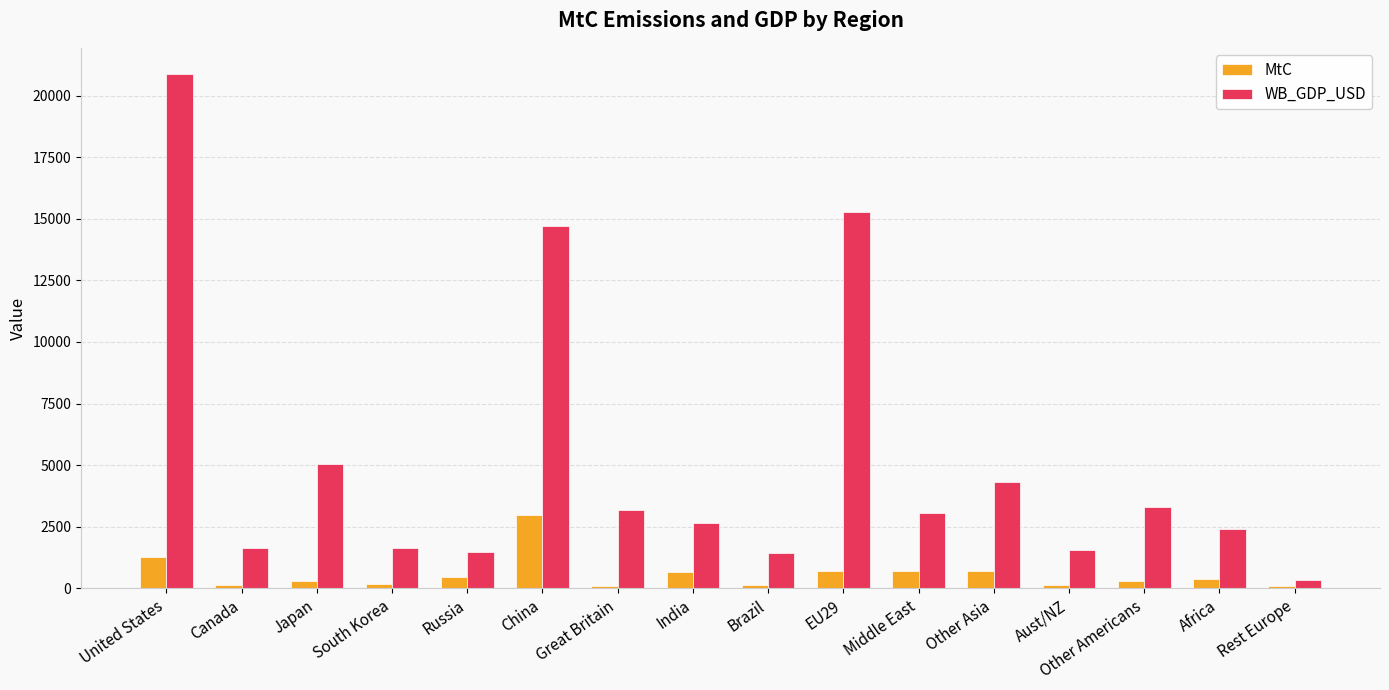

How many bars are there in total?

32